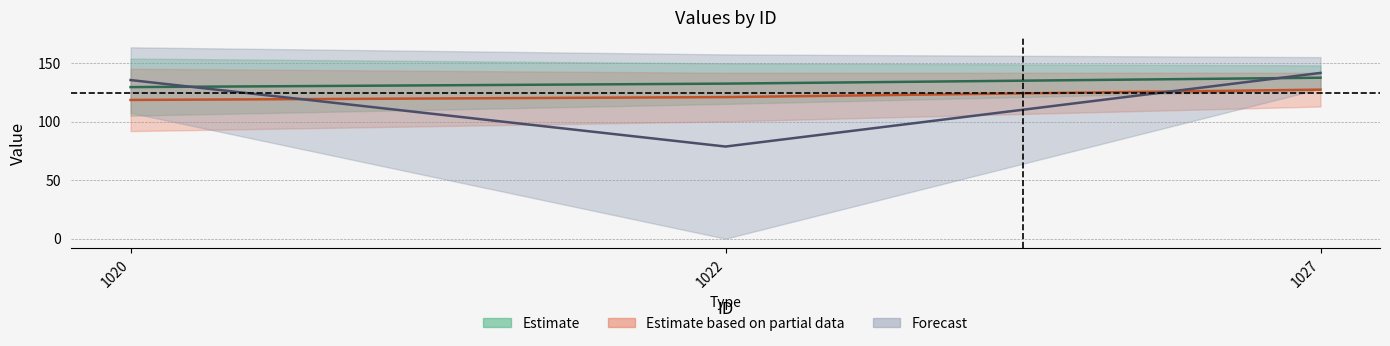

Does the chart have visible grid lines?

Yes